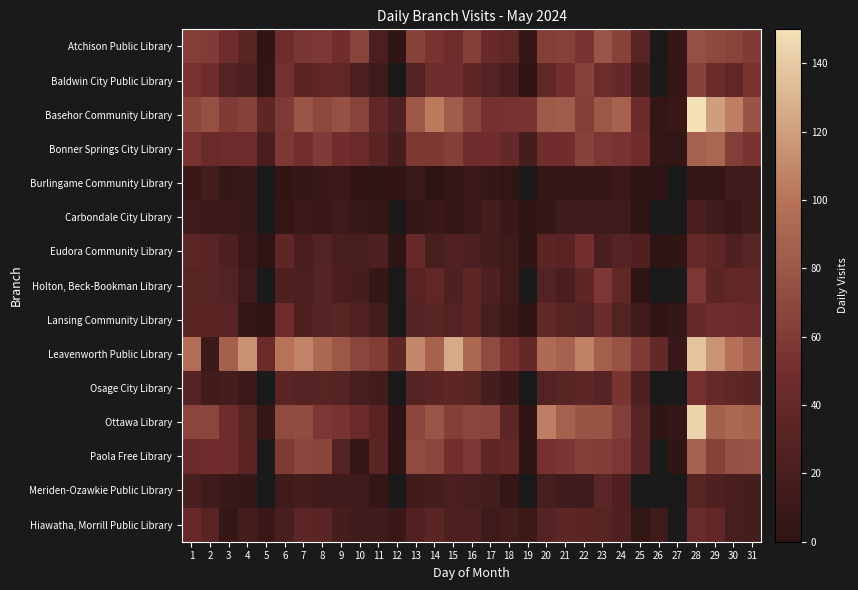

Which series has the largest total across all categories?

Leavenworth Public Library